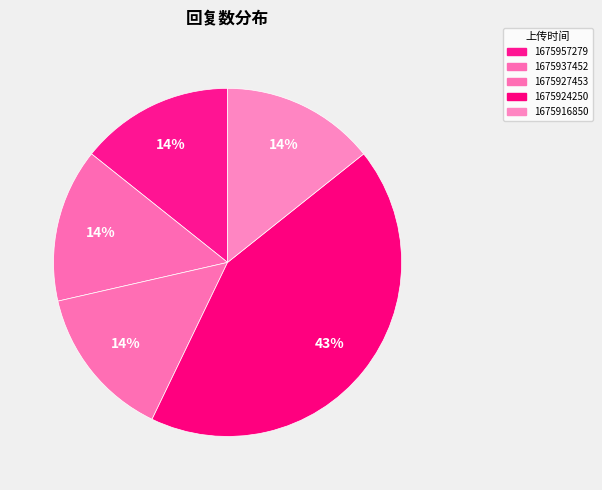

Count the number of slices in the pie.

5